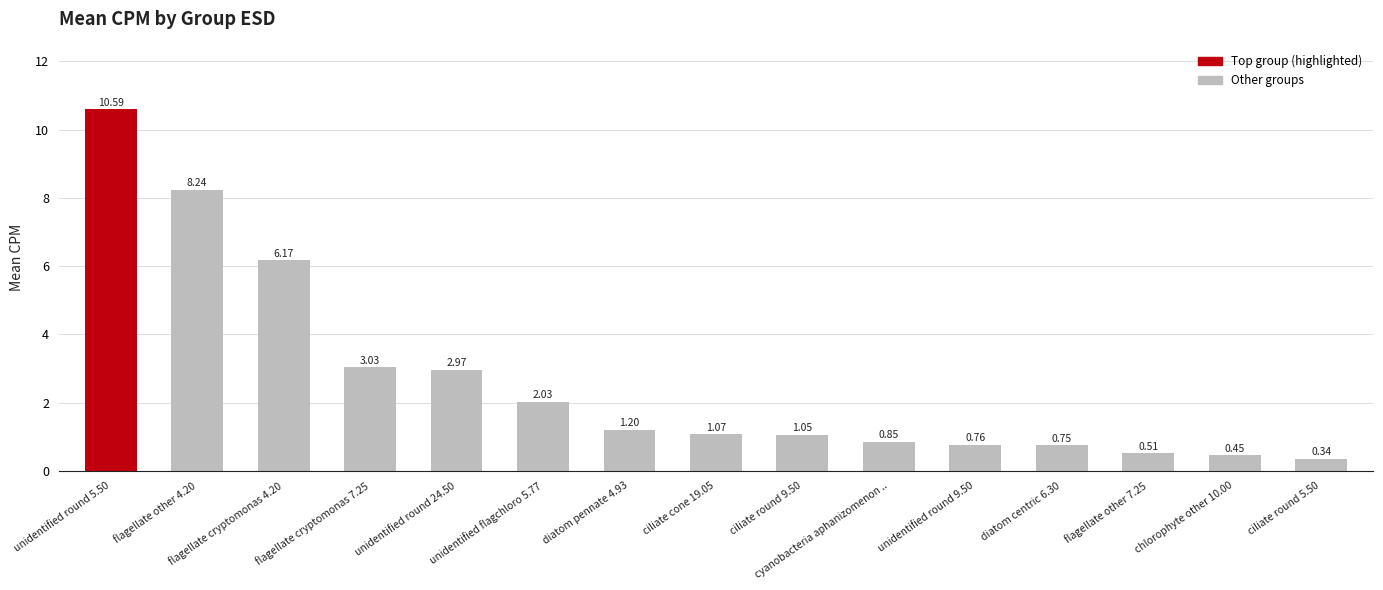

What is the difference between the maximum and minimum values?

10.2